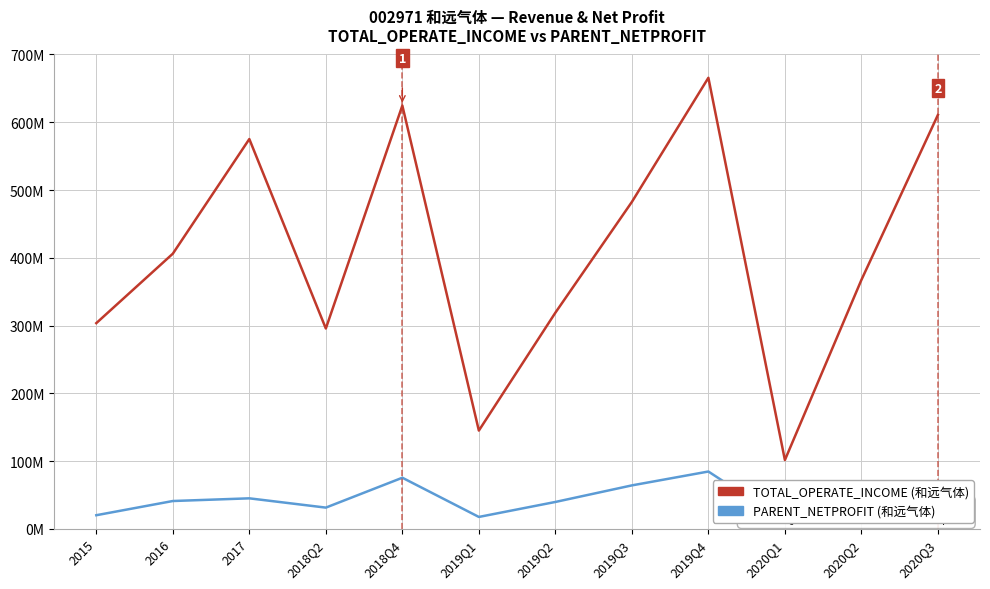

What is the difference between the maximum and minimum values in the TOTAL_OPERATE_INCOME series?

564157361.6